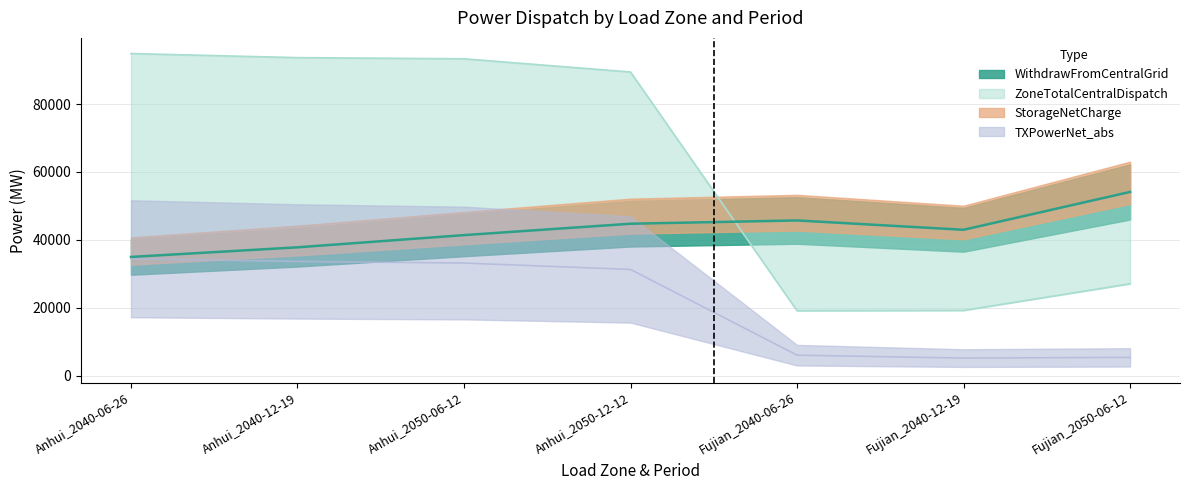

At which label is TXPowerNet_abs closest to 19826?

Anhui_2050-12-12